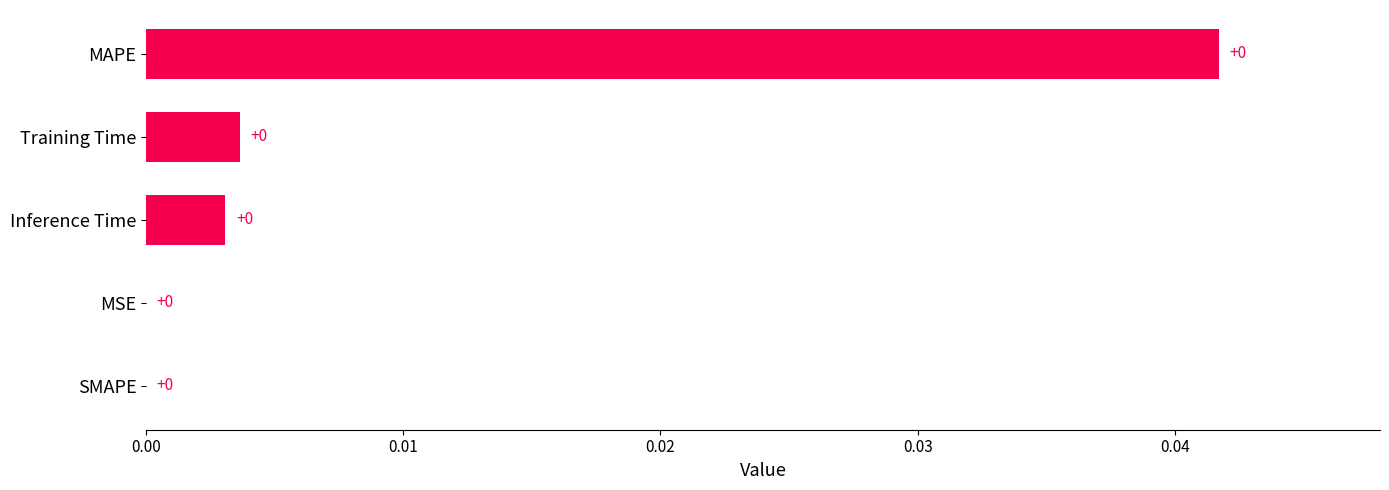

The value at SMAPE is 0.0. True or false?

True